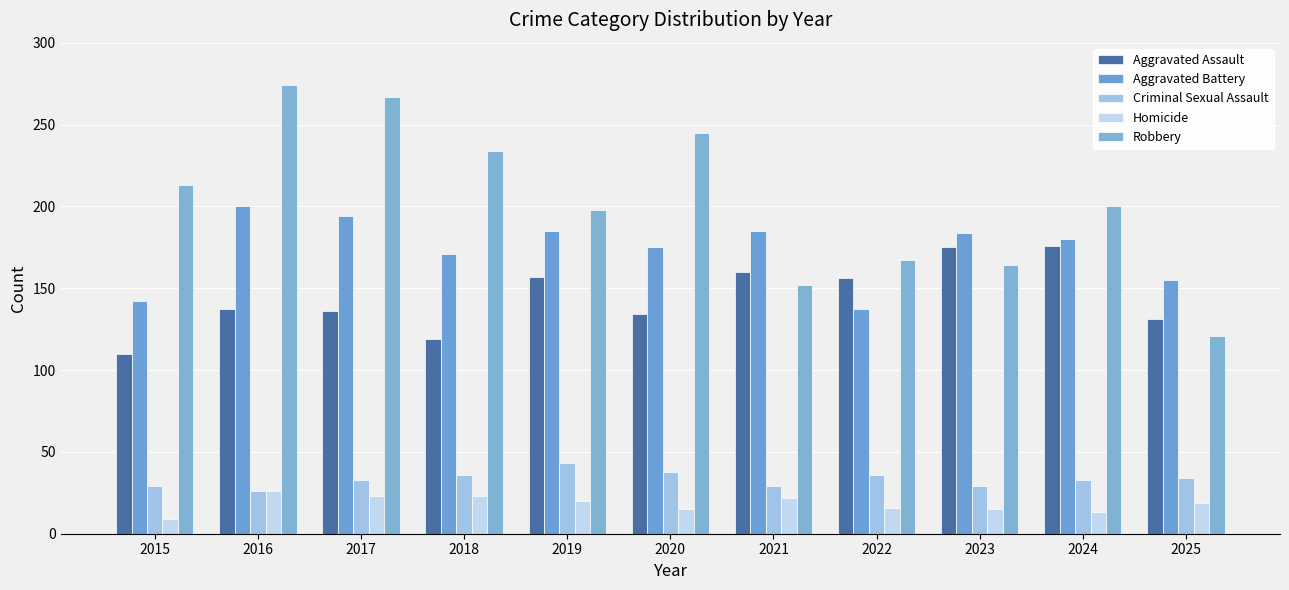

Between 2021 and 2015, which is larger?

2021